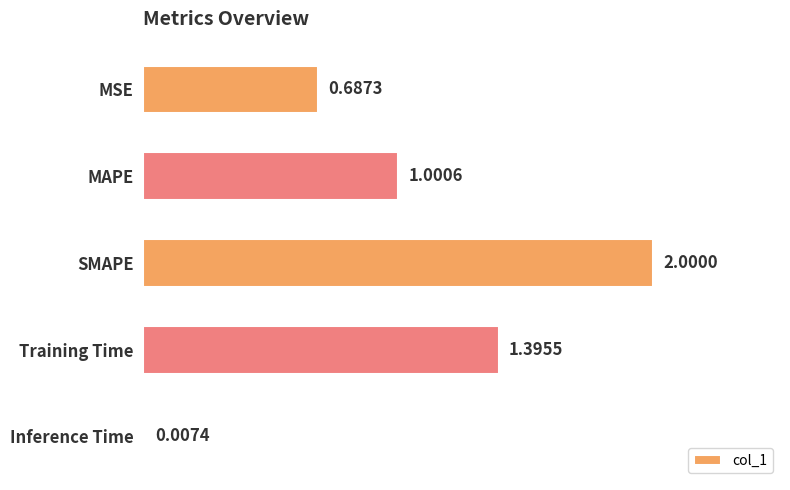

What is the average value?

1.0